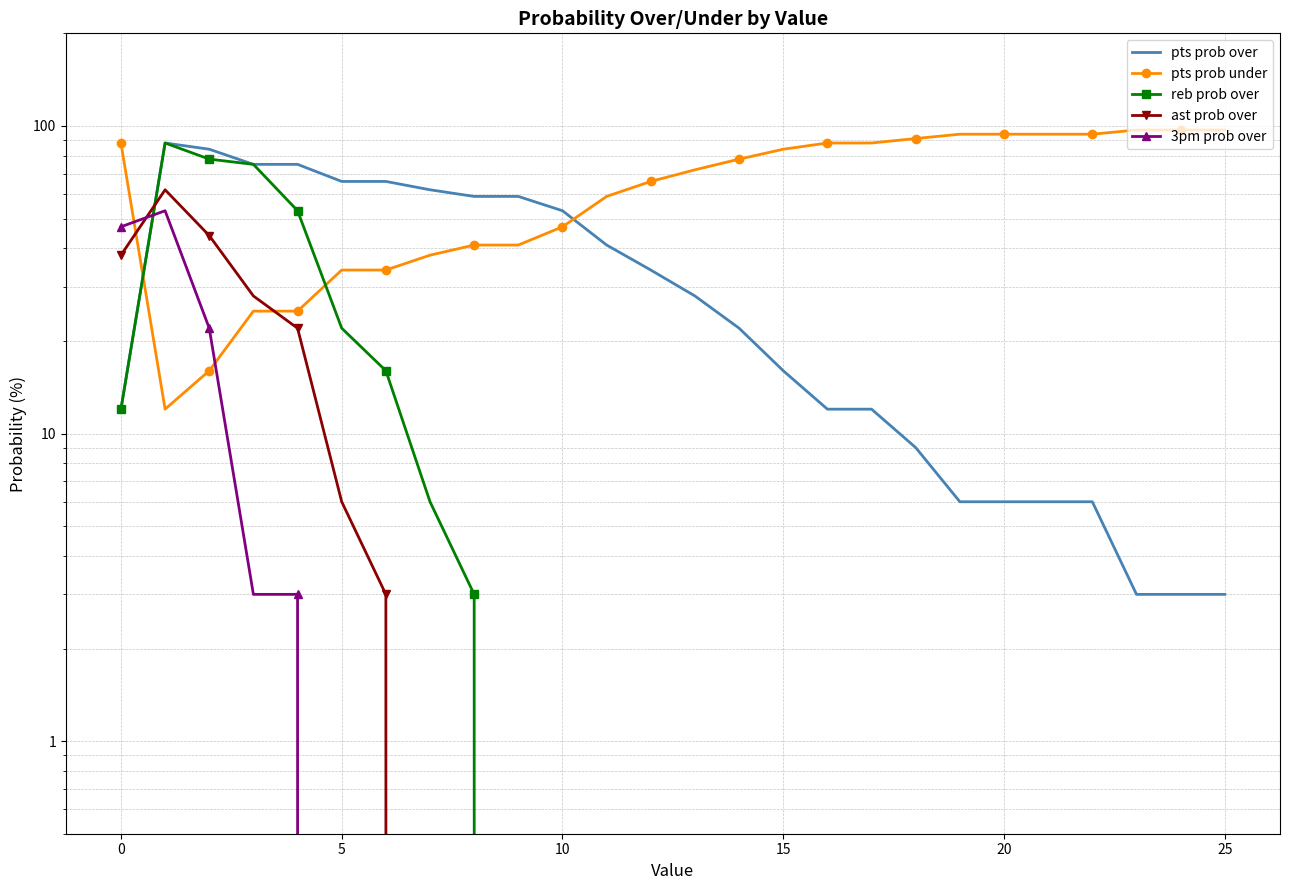

Reading right to left, list all the values displayed in this chart.

pts prob over: 3	3	3	6	6	6	6	9	12	12	16	22	28	34	41	53	59	59	62	66	66	75	75	84	88	12
pts prob under: 97	97	97	94	94	94	94	91	88	88	84	78	72	66	59	47	41	41	38	34	34	25	25	16	12	88
reb prob over: 0	0	0	0	0	0	0	0	0	0	0	0	0	0	0	0	0	3	6	16	22	53	75	78	88	12
ast prob over: 0	0	0	0	0	0	0	0	0	0	0	0	0	0	0	0	0	0	0	3	6	22	28	44	62	38
3pm prob over: 0	0	0	0	0	0	0	0	0	0	0	0	0	0	0	0	0	0	0	0	0	3	3	22	53	47